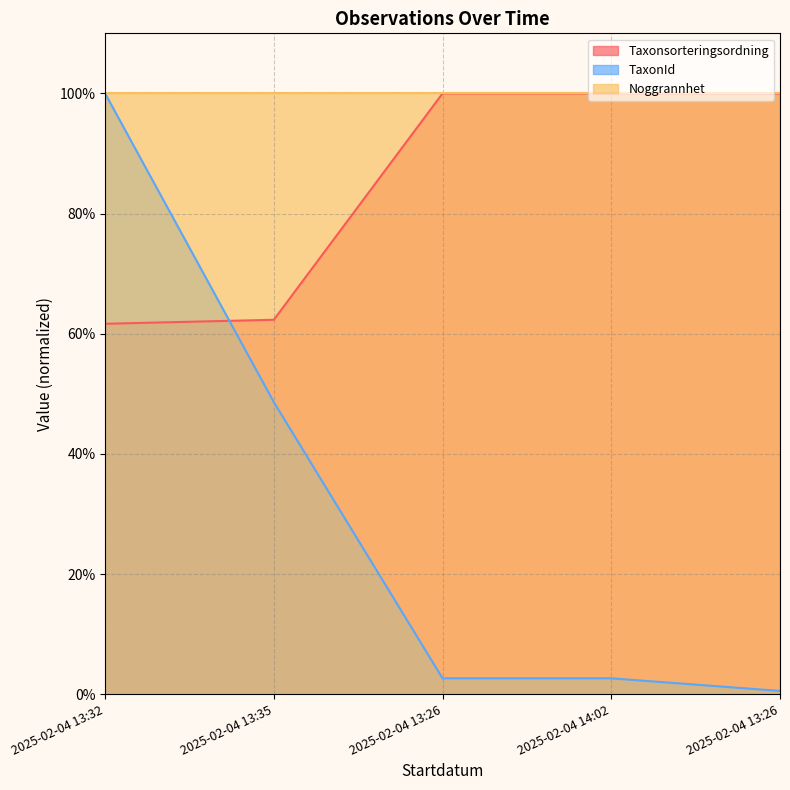

What are all the series names shown in the legend?

Taxonsorteringsordning, TaxonId, Noggrannhet